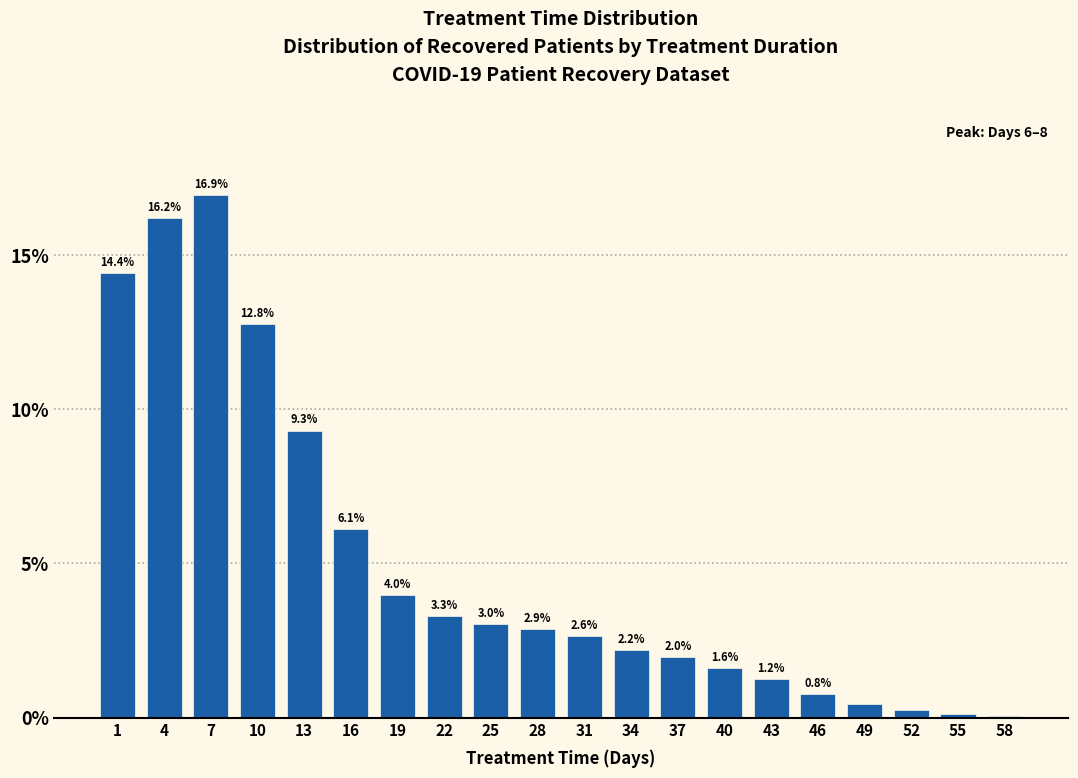

What is the sum of the values at 58 and 34?

2.2